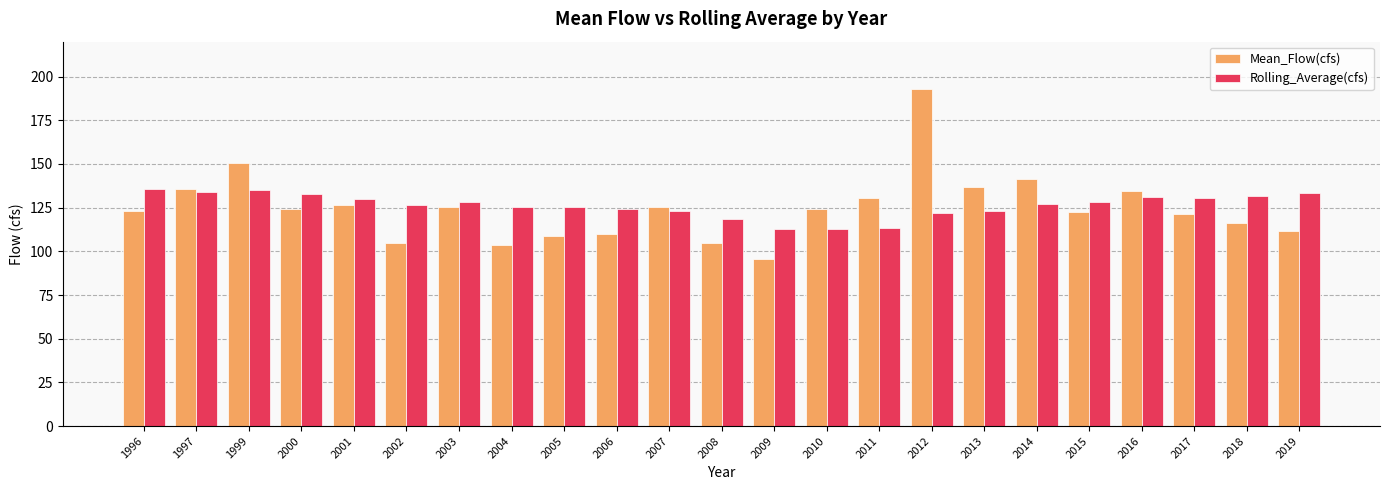

What is the total value across all series at 1999?

285.8